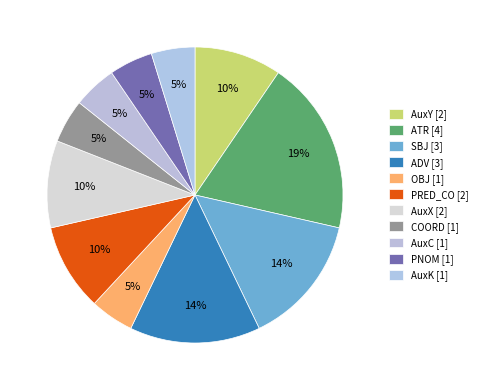

How many slices are in this pie chart?

11